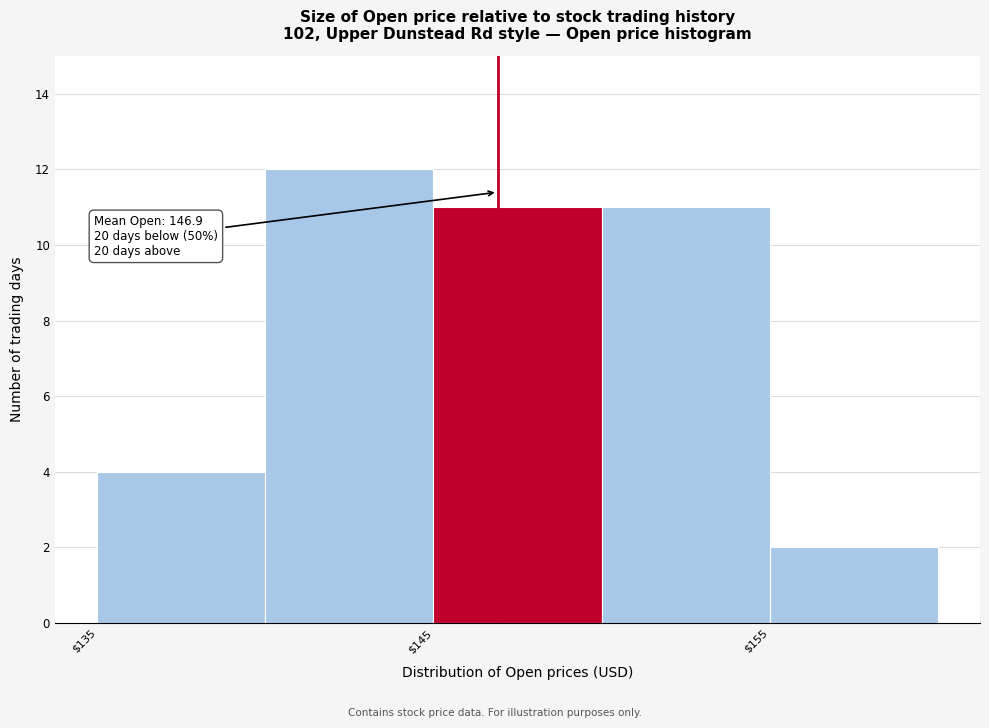

Which range on the x-axis has the tallest bar?

140 to 145